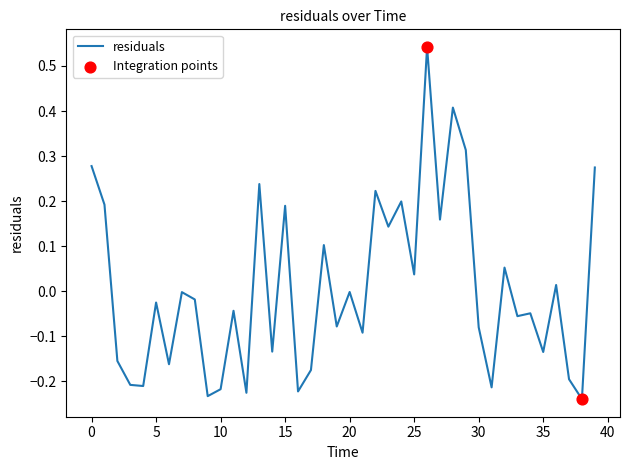

What is the difference between the maximum and minimum values?

0.8